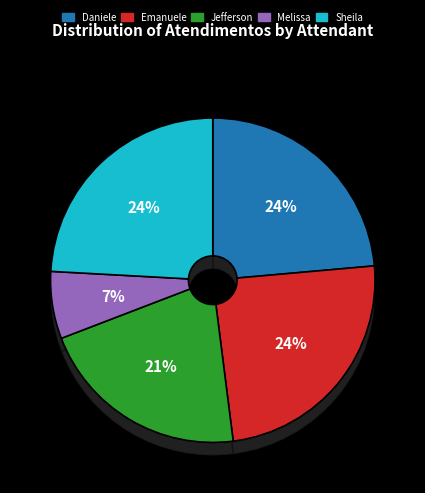

Which has a higher value, Emanuele Taiete Benigno or Jefferson Dias dos Santos?

Emanuele Taiete Benigno